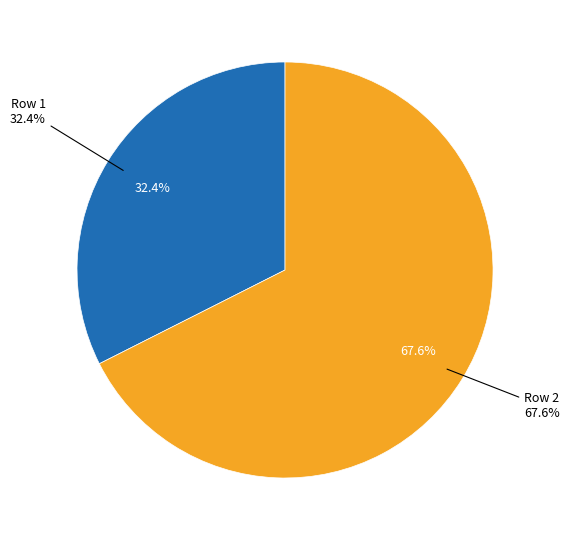

Is there any slice that represents more than half of the pie?

Yes